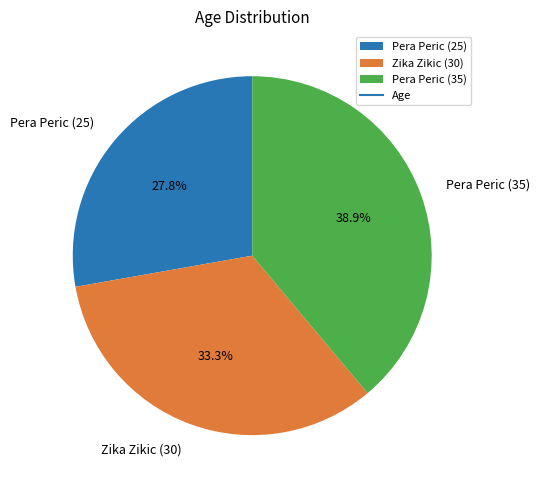

Rank the categories by value from lowest to highest.

Pera Peric (25), Zika Zikic (30), Pera Peric (35)